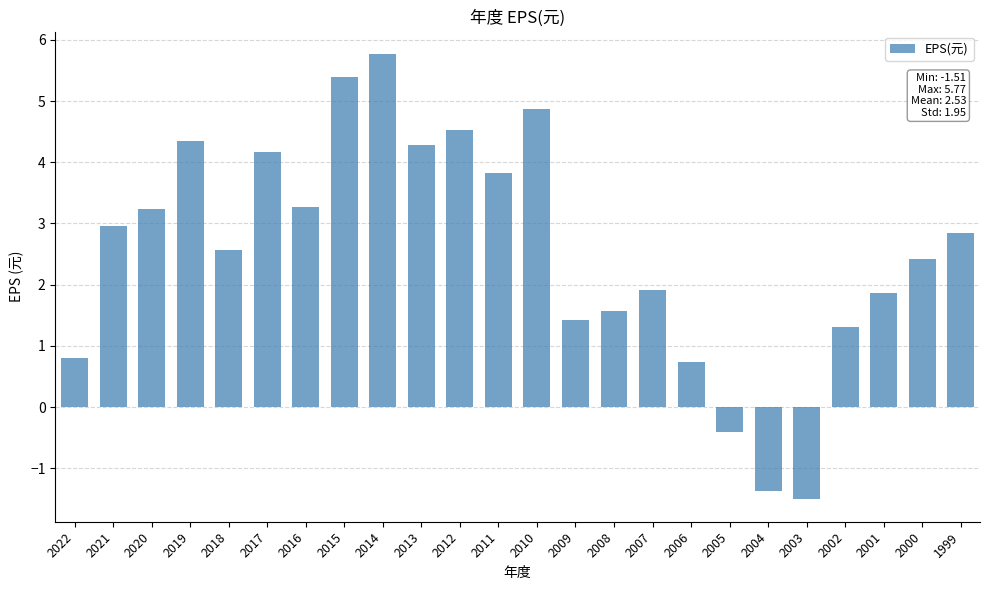

At which category does the chart reach its peak across all series?

2014